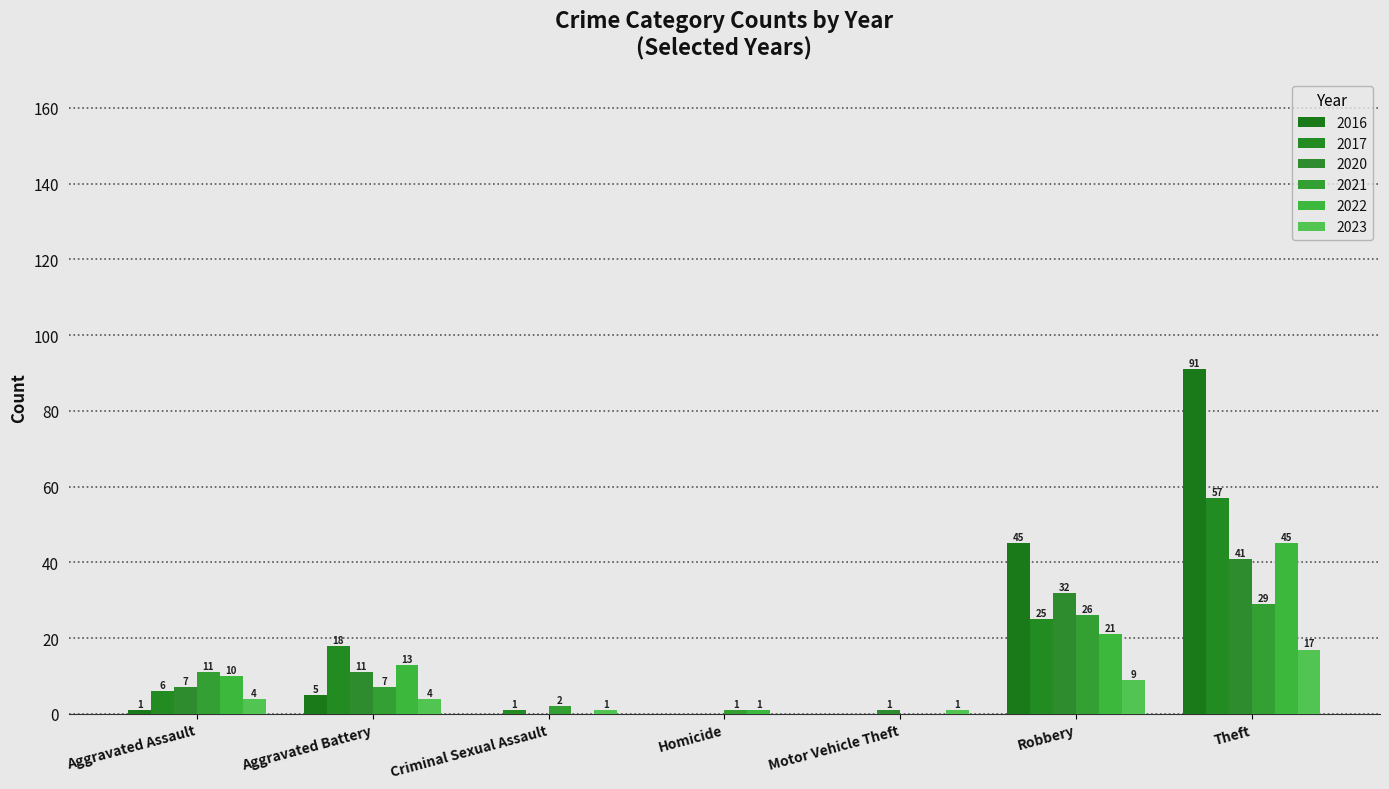

Reading left to right, list all the values displayed in this chart.

2021: Aggravated Assault=11	Aggravated Battery=7	Criminal Sexual Assault=2	Homicide=1	Motor Vehicle Theft=0	Robbery=26	Theft=29
2023: Aggravated Assault=4	Aggravated Battery=4	Criminal Sexual Assault=1	Homicide=0	Motor Vehicle Theft=1	Robbery=9	Theft=17
2017: Aggravated Assault=6	Aggravated Battery=18	Criminal Sexual Assault=1	Homicide=0	Motor Vehicle Theft=0	Robbery=25	Theft=57
2020: Aggravated Assault=7	Aggravated Battery=11	Criminal Sexual Assault=0	Homicide=0	Motor Vehicle Theft=1	Robbery=32	Theft=41
2022: Aggravated Assault=10	Aggravated Battery=13	Criminal Sexual Assault=0	Homicide=1	Motor Vehicle Theft=0	Robbery=21	Theft=45
2016: Aggravated Assault=1	Aggravated Battery=5	Criminal Sexual Assault=0	Homicide=0	Motor Vehicle Theft=0	Robbery=45	Theft=91